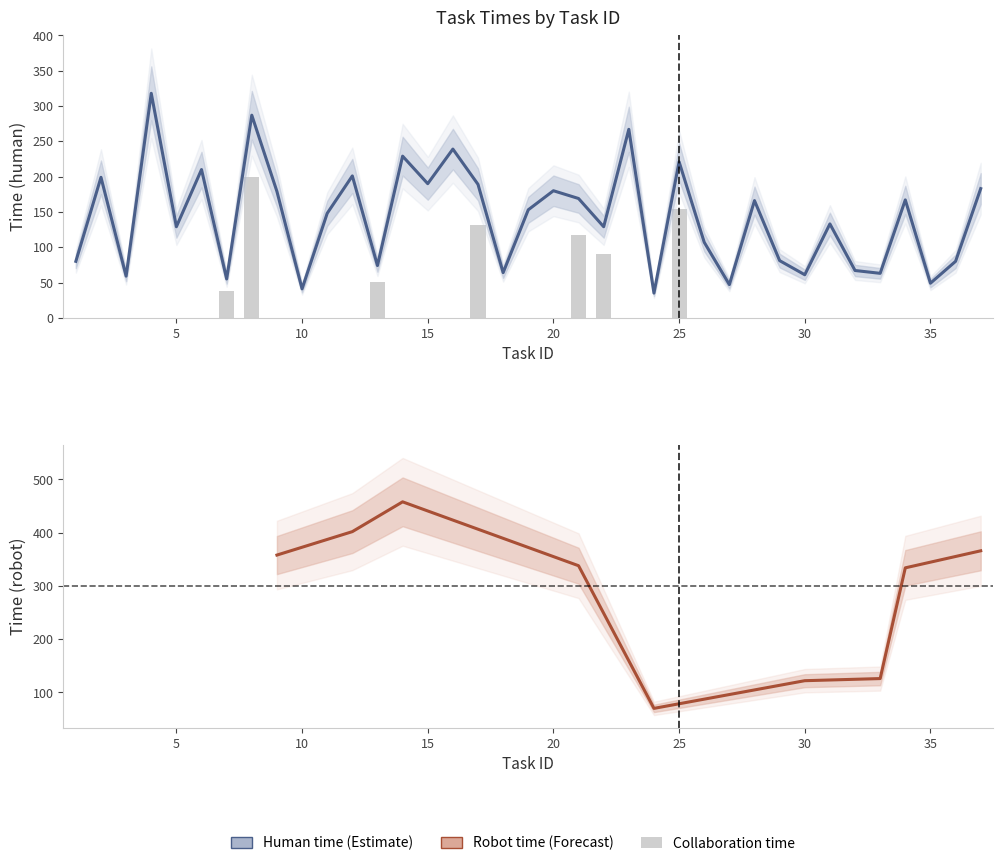

Which has a higher value, 9 or 23?

23